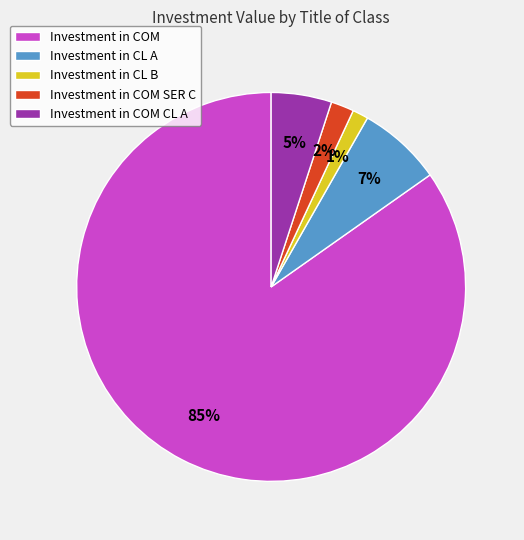

Does Investment in CL A account for over 50% of the chart?

No